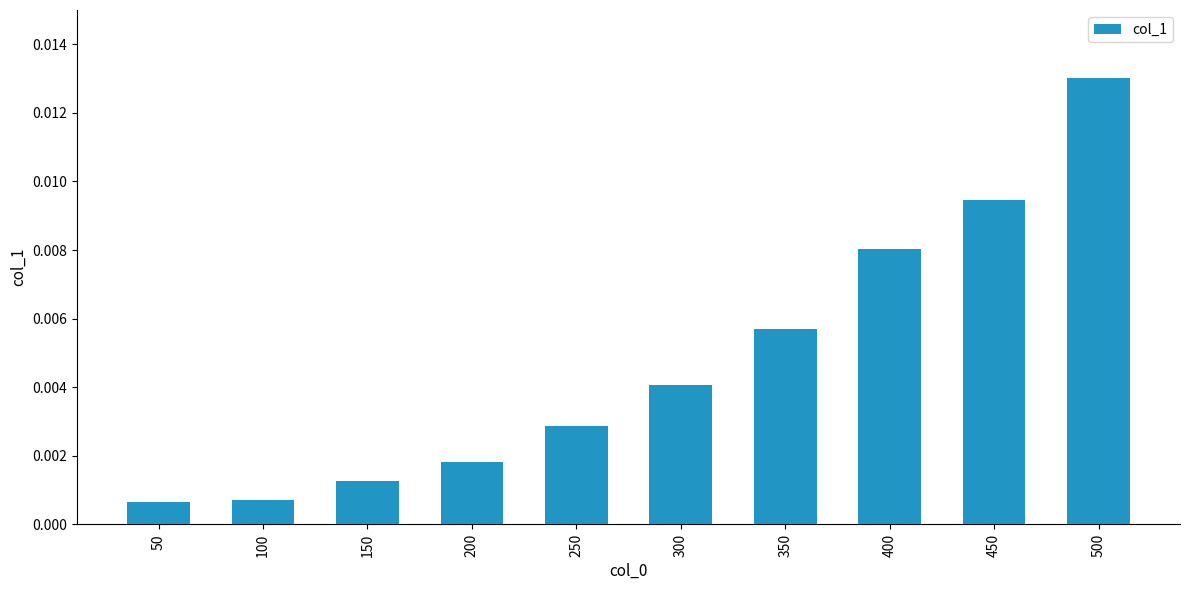

At which category does the chart reach its peak across all series?

500